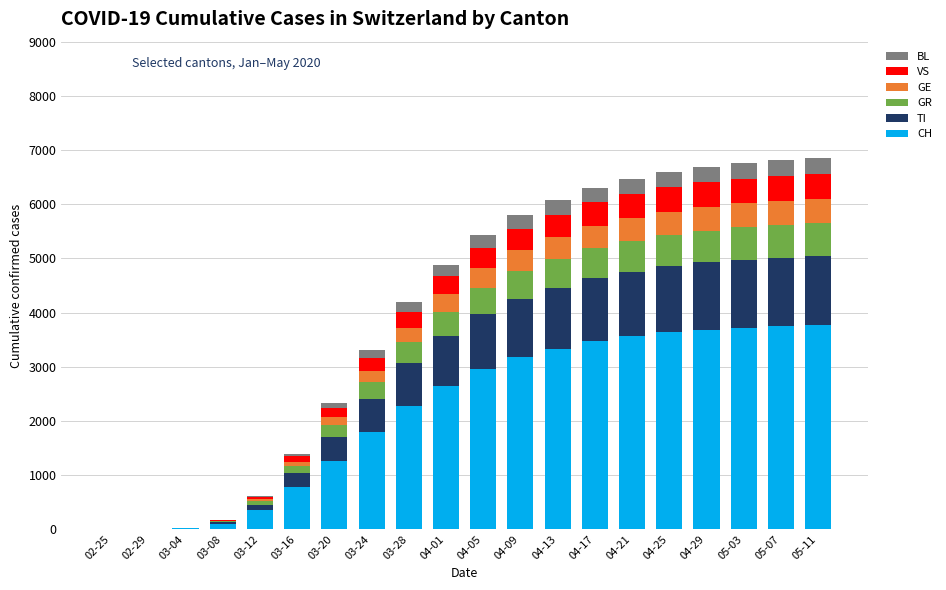

At which label is CH closest to 1885?

03-24